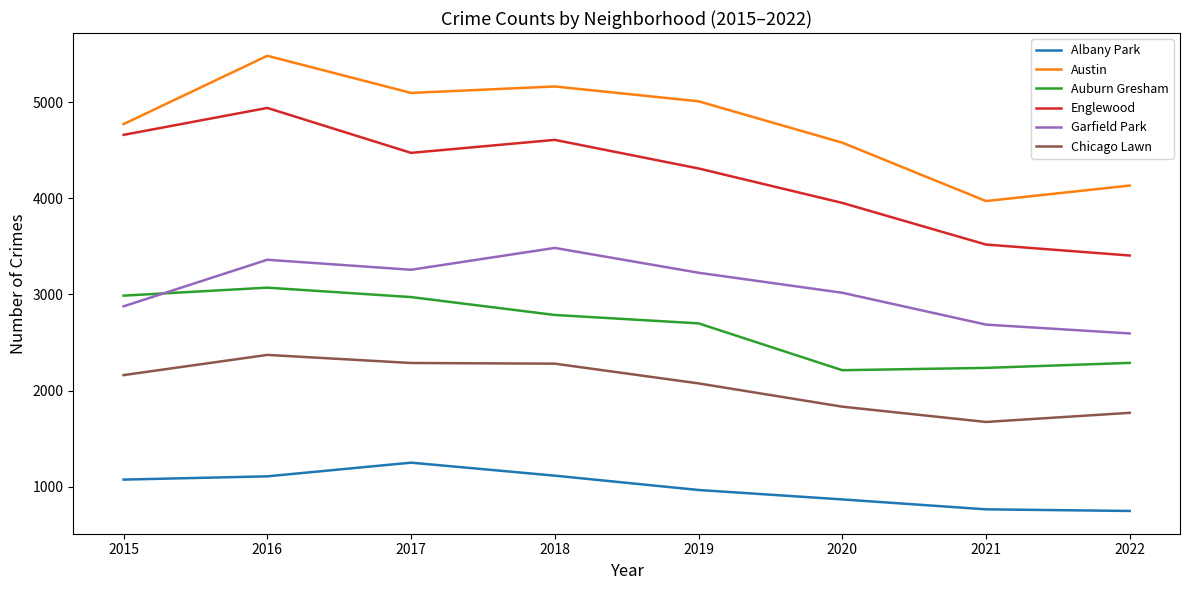

What is the approximate value of Auburn Gresham at 2021?

2237